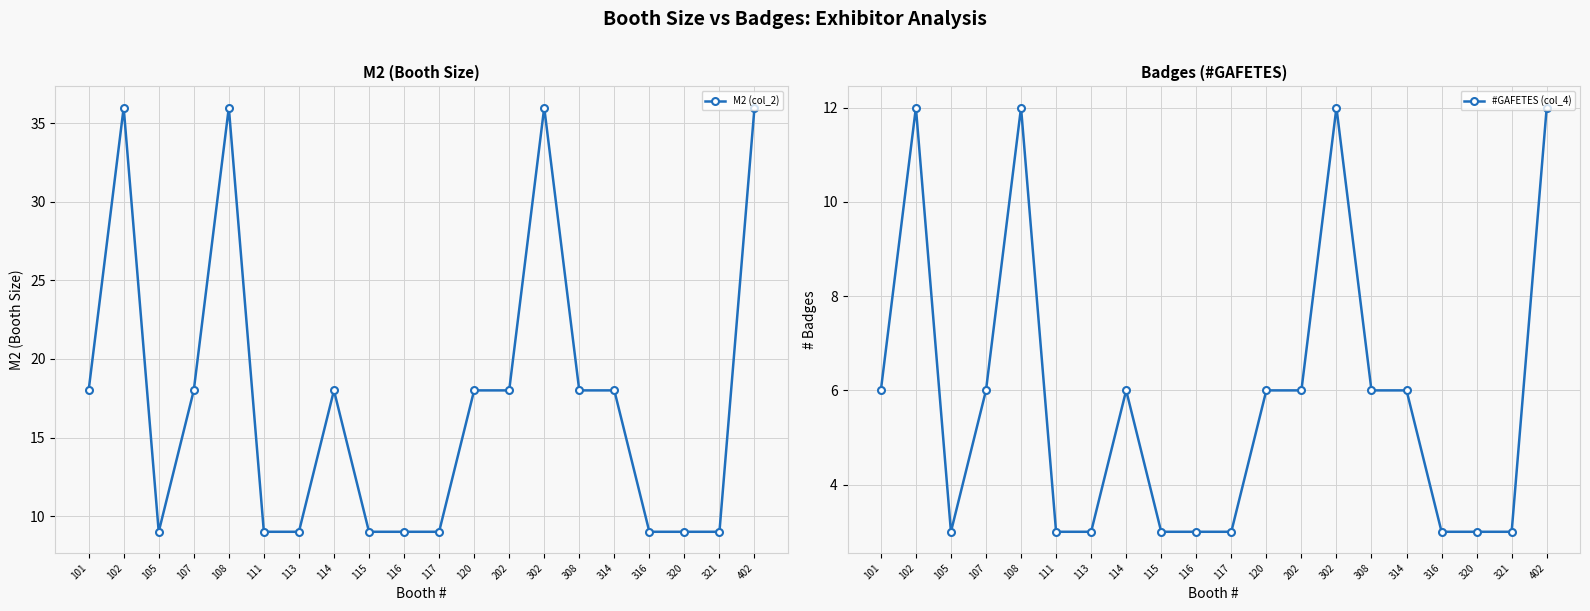

True or false: M2 (col_2) has more than 0 points higher than both neighbors.

True